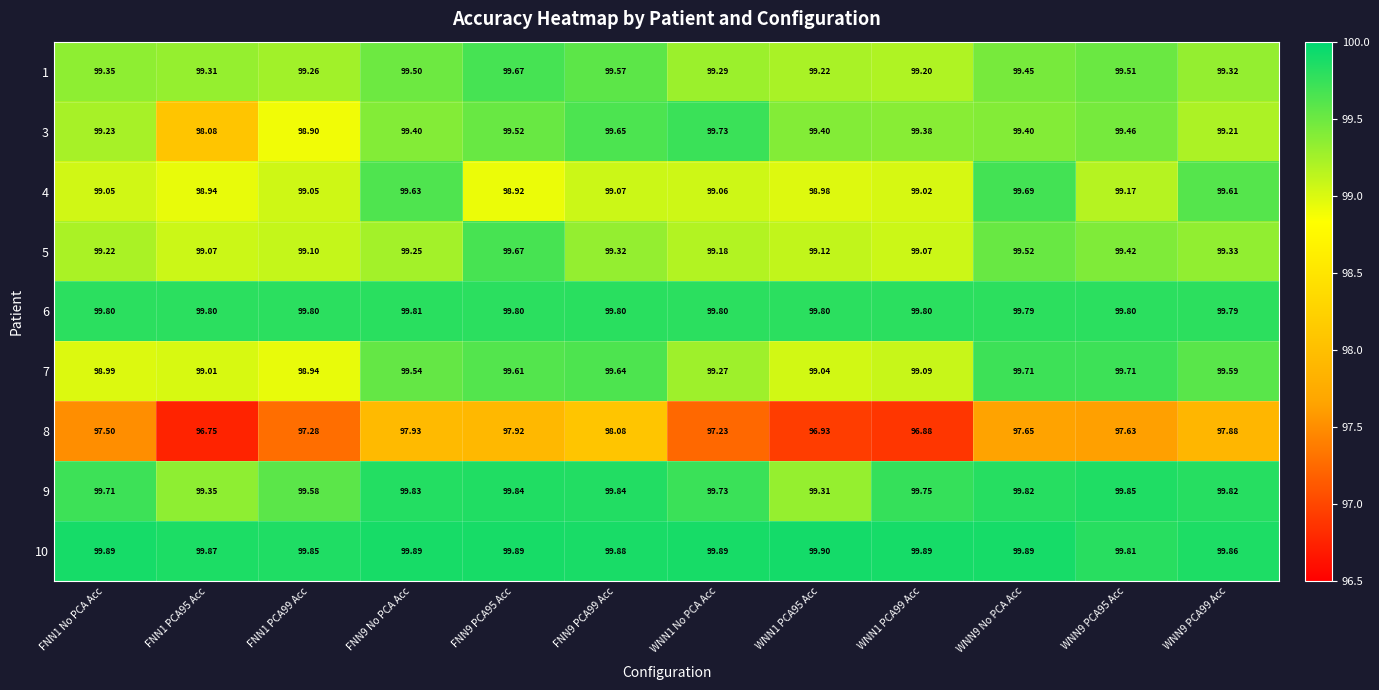

At which category is the sum across all series the highest?

WNN9 No PCA Acc